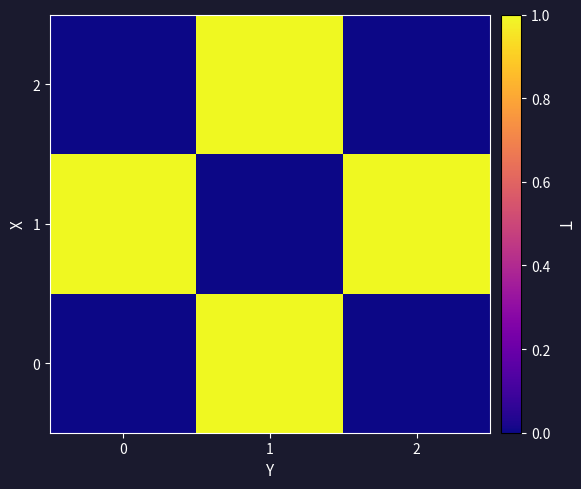

Reading left to right, list all the values displayed in this chart.

0: 0=0	1=1	2=0
1: 0=1	1=0	2=1
2: 0=0	1=1	2=0